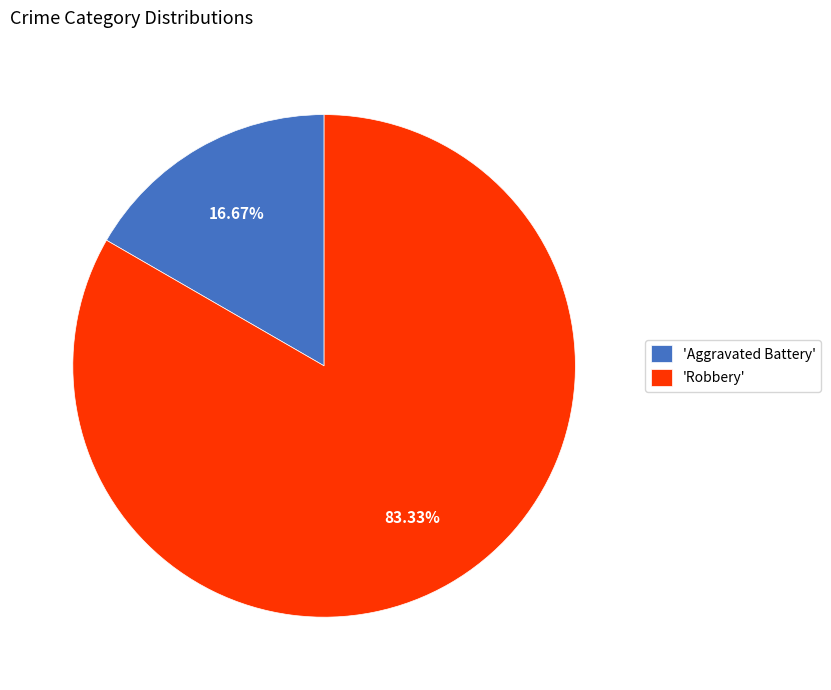

Does 'Aggravated Battery' represent more than half of the total?

No